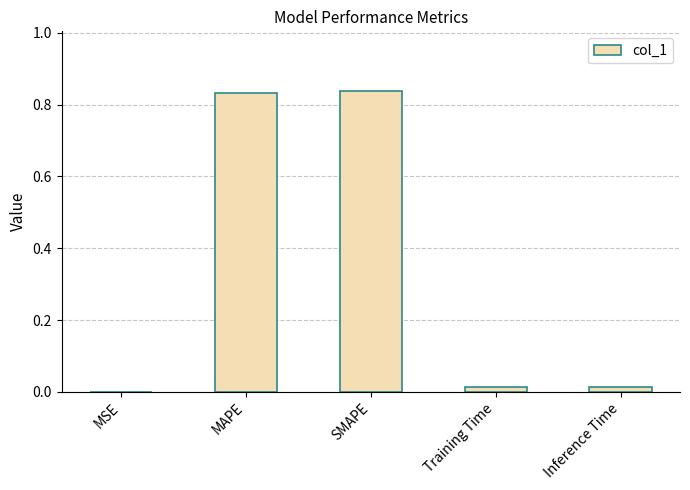

Is it true that the value at Inference Time is 0.0?

True